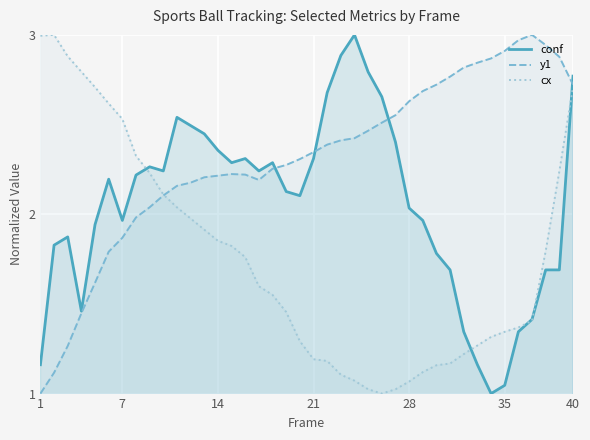

Which series has the largest total across all categories?

y1